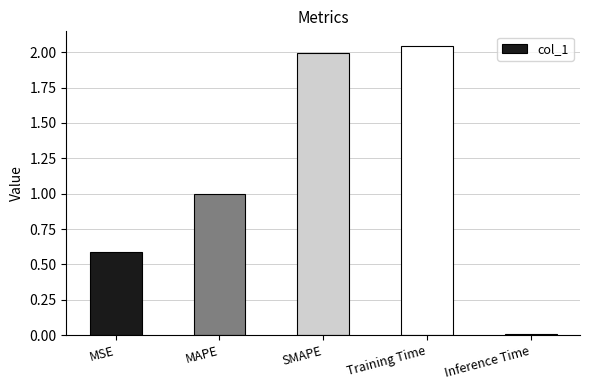

How many bars are there in total?

5